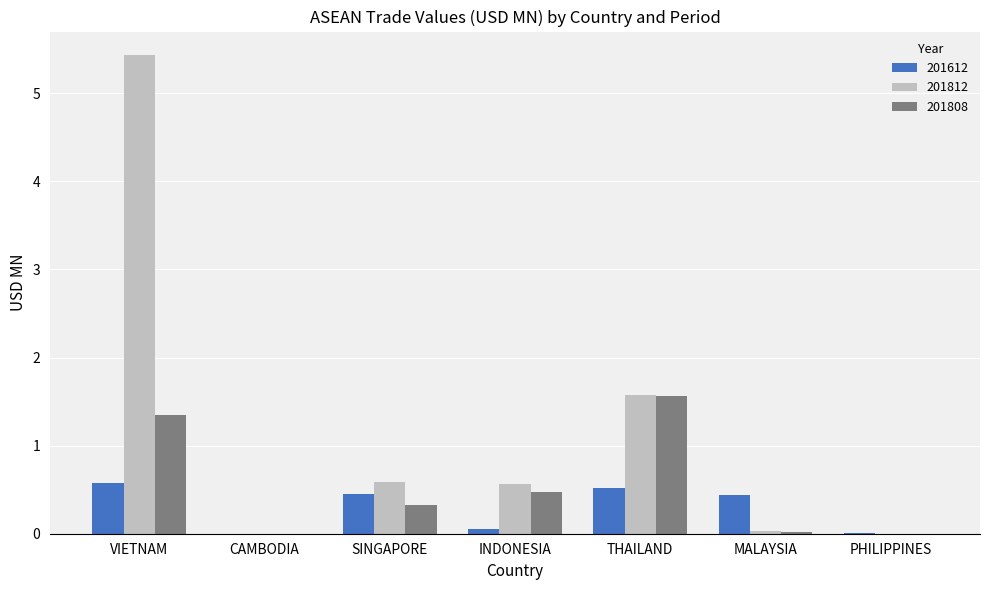

True or false: 201812 has a value of 2.4 at PHILIPPINES.

False